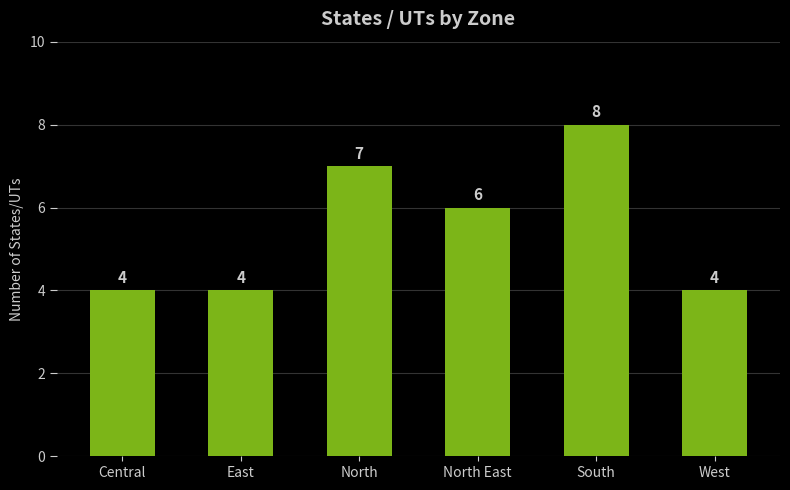

The chart shows a value of 11 at South. True or false?

False